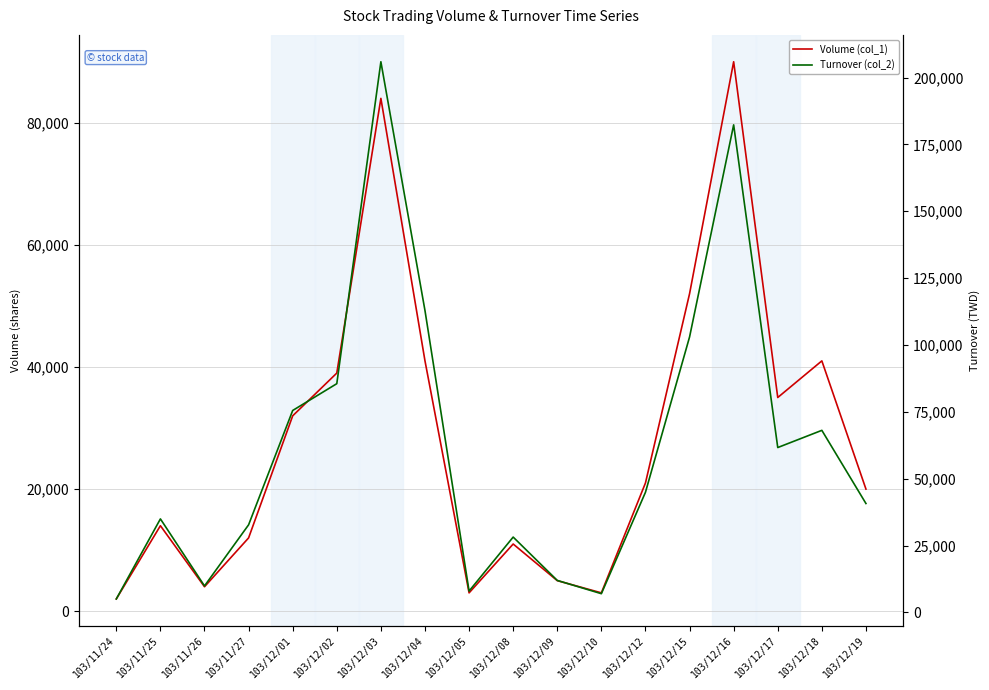

Is it true that Turnover (col_2) equals 85520 at 103/12/02?

True